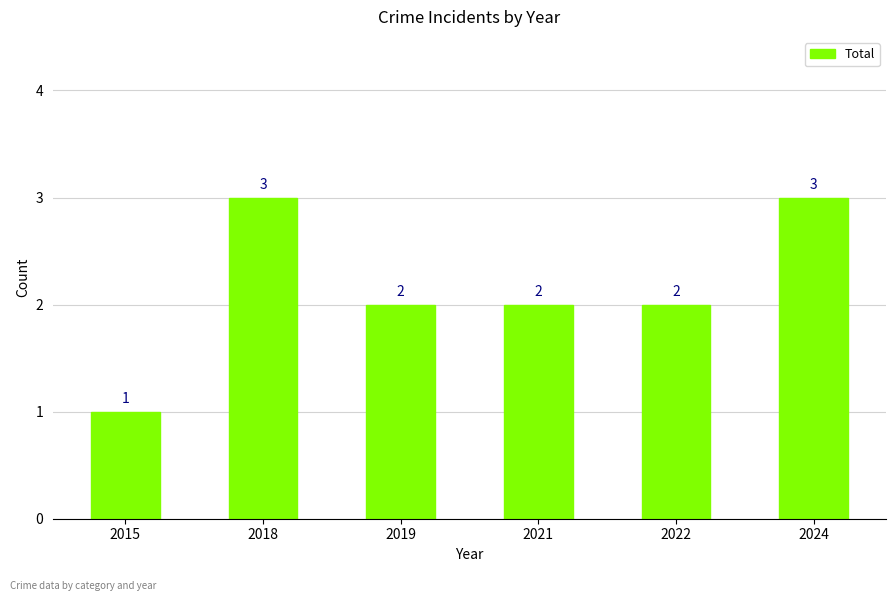

Count the values in the range 2 to 3.

5